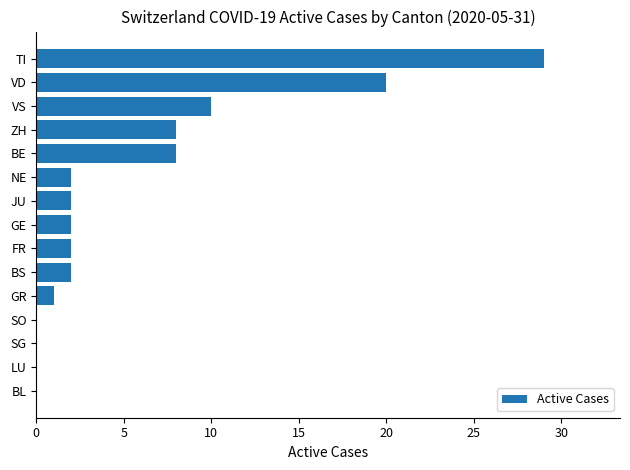

What is the change in value from GR to TI?

+28